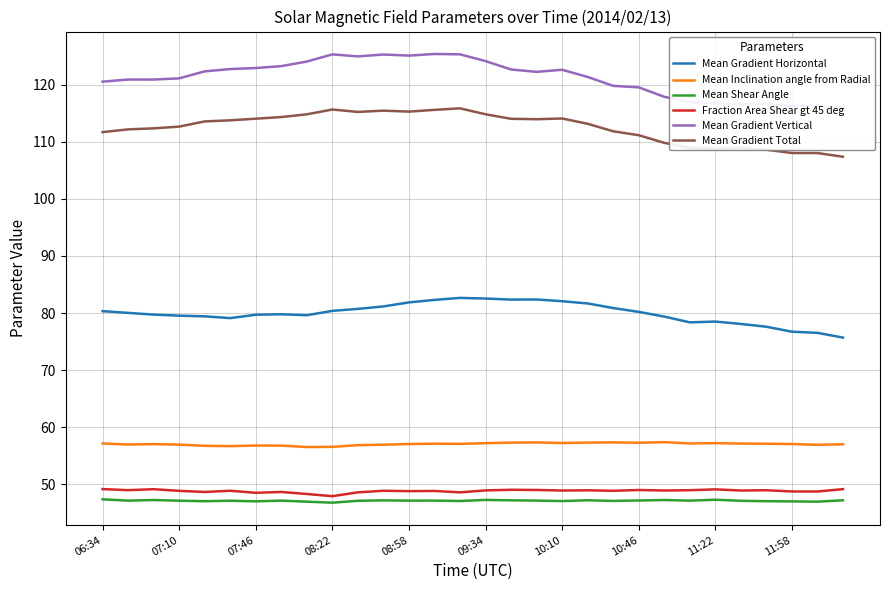

The value of Fraction Area Shear gt 45 deg at 06:34 is 80.2. True or false?

False